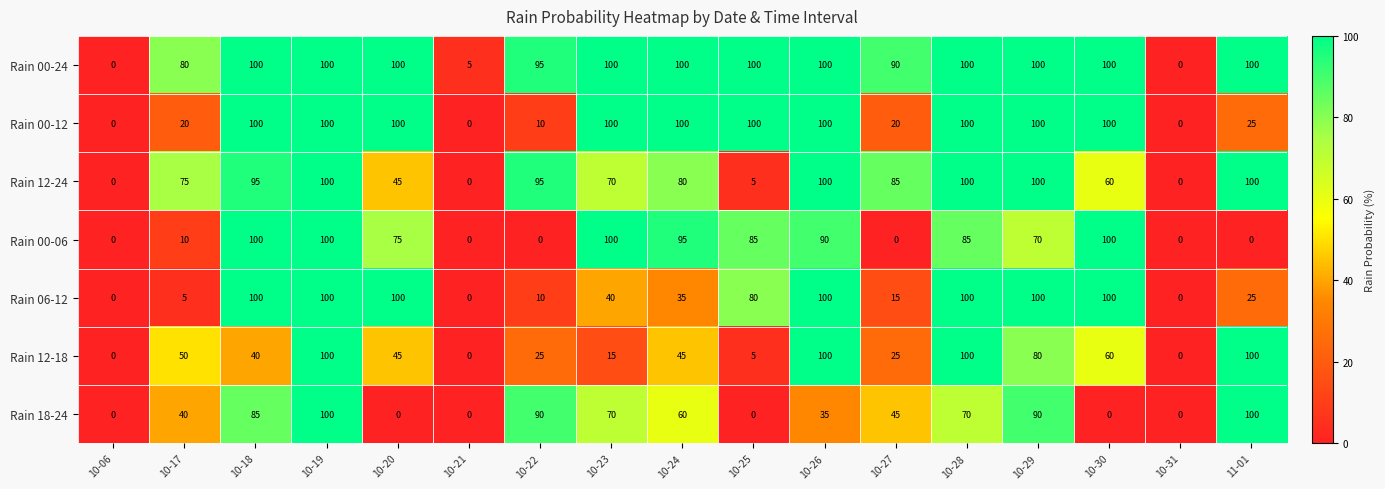

Which series changed the most between 10-22 and 10-27?

Rain 18-24